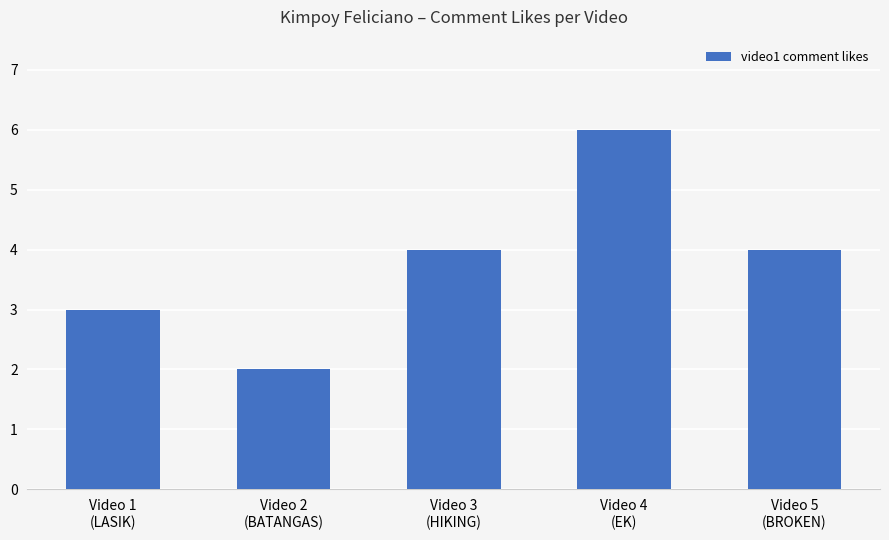

Does the chart contain stacked bars?

No